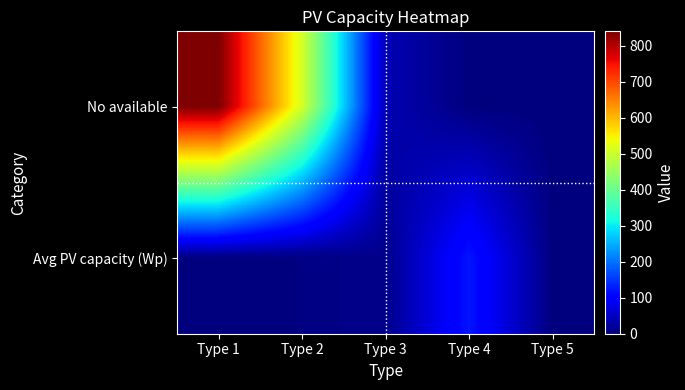

Between Type 4 and Type 5, which is larger?

Type 4